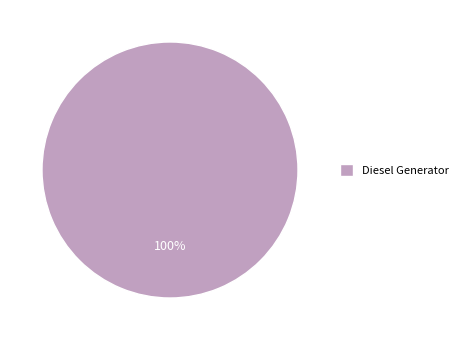

Count the number of slices in the pie.

1